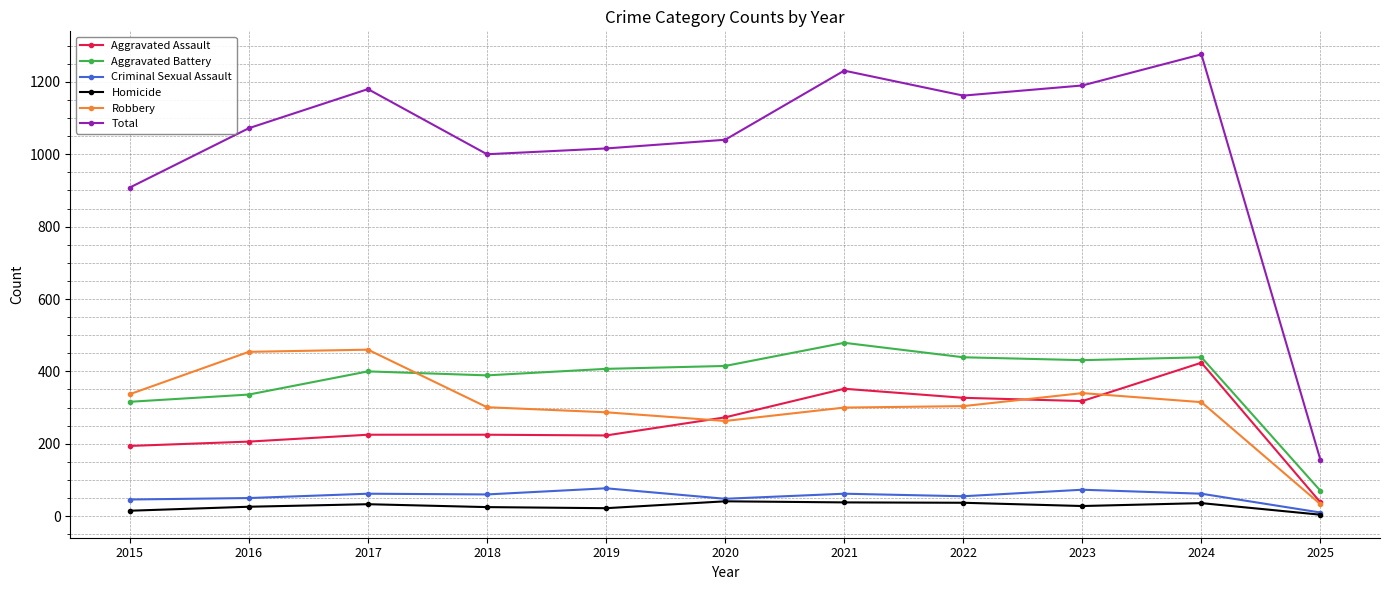

Rank the series by their maximum value, from highest to lowest.

Total, Aggravated Battery, Robbery, Aggravated Assault, Criminal Sexual Assault, Homicide